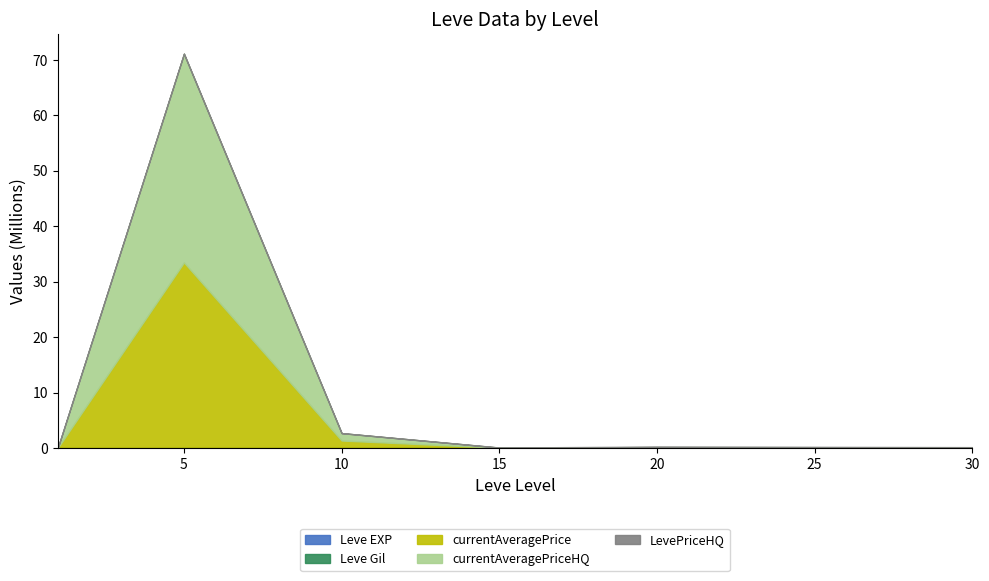

What are all the series names shown in the legend?

Leve EXP, Leve Gil, currentAveragePrice, currentAveragePriceHQ, LevePriceHQ